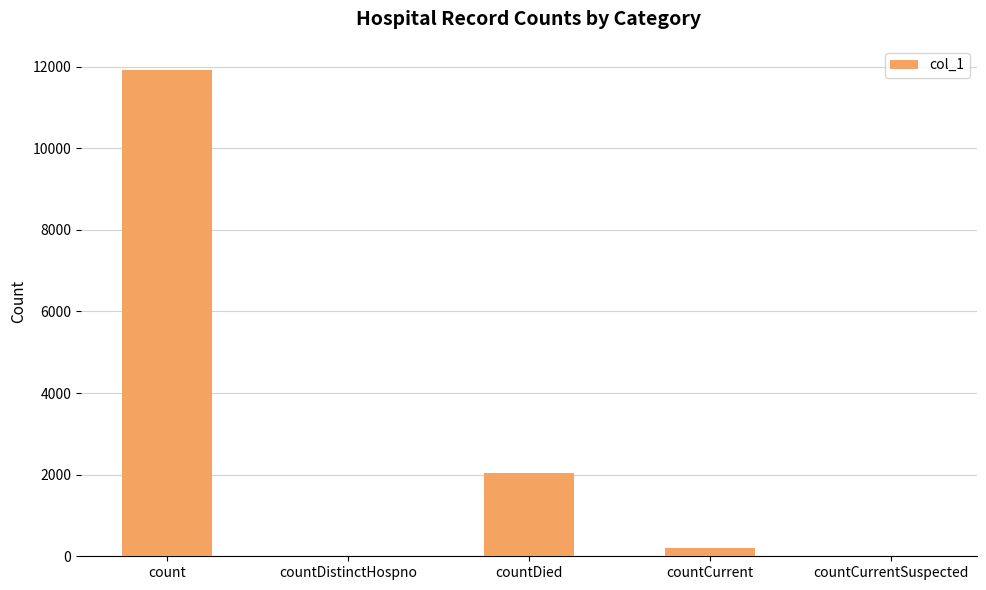

At which category does the chart reach its peak across all series?

count